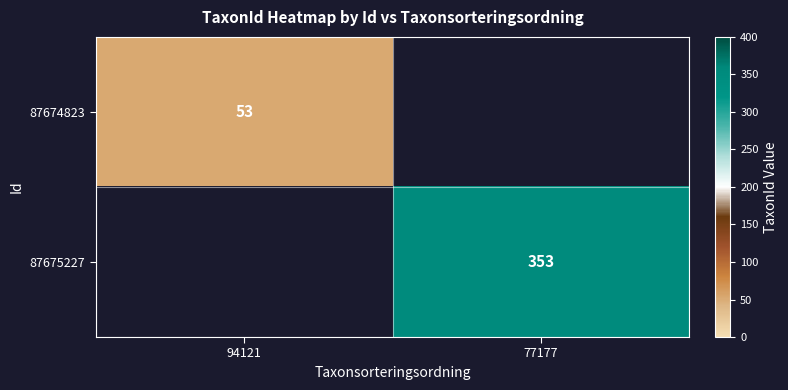

The value of 87674823 at 94121 is 23.2. True or false?

False